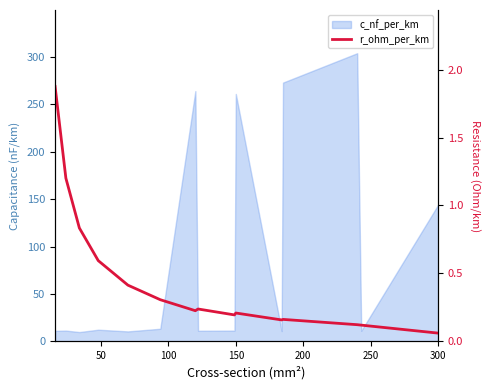

The value at 250 is 0.5. True or false?

False